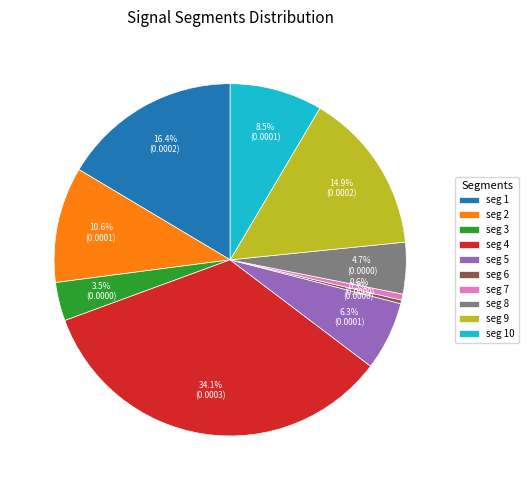

Which category has the biggest portion of the pie?

seg 4